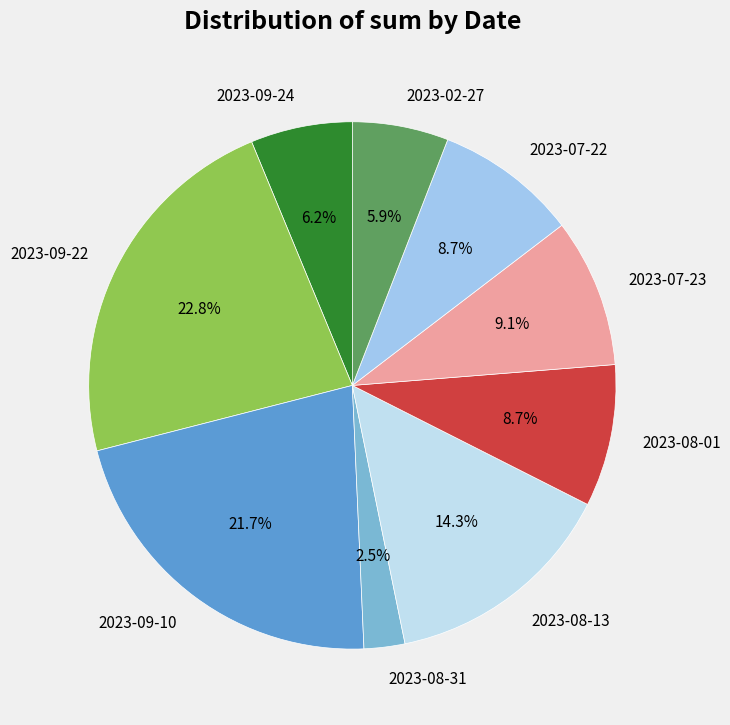

What is the ratio of the value at 2023-09-10 to the value at 2023-09-24?

3.5